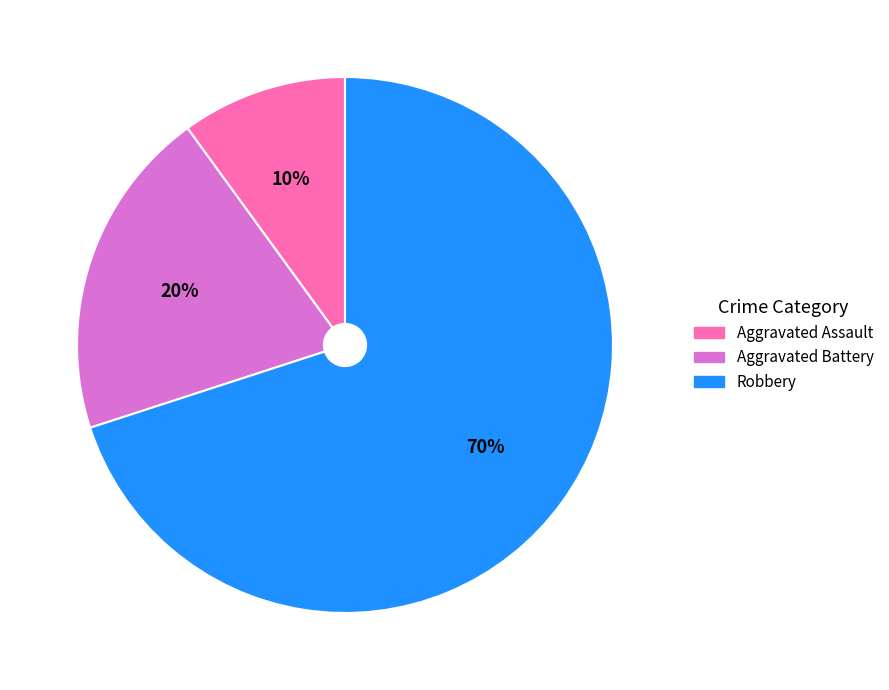

Between Robbery and Aggravated Battery, which is larger?

Robbery